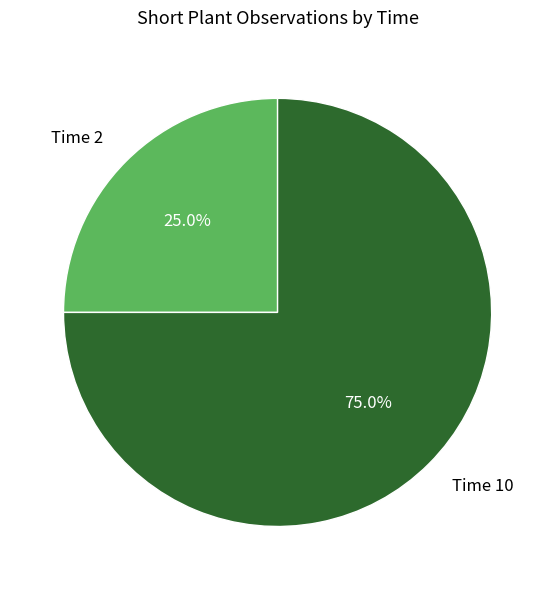

Rank the categories by value from highest to lowest.

Time 10, Time 2